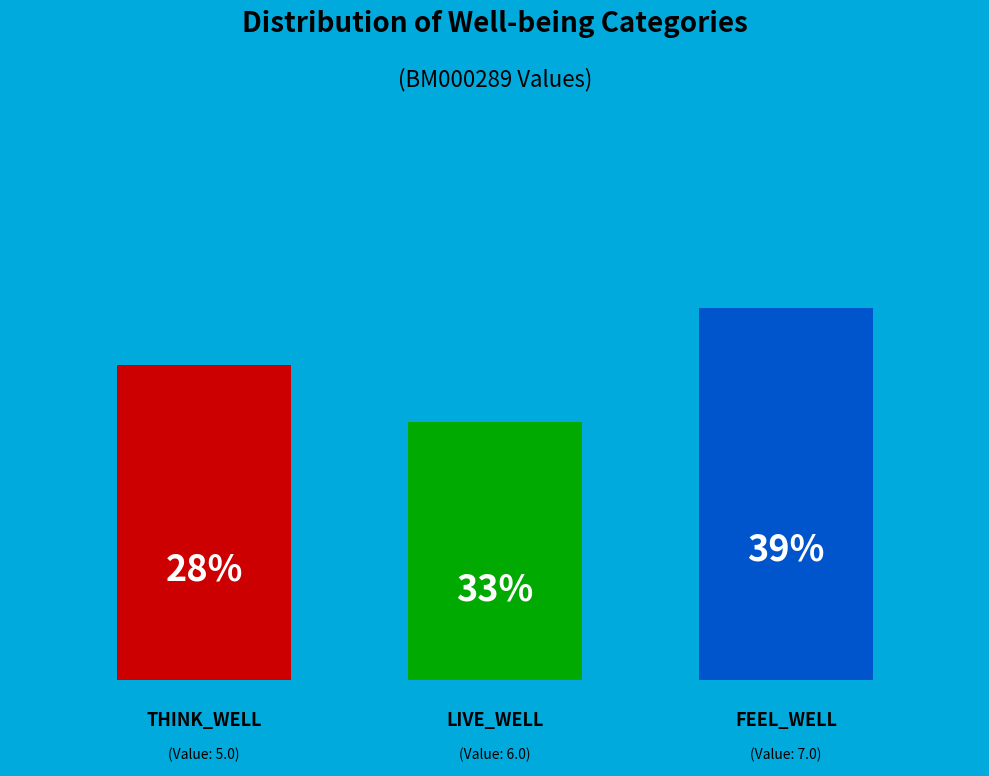

To the nearest percent, what portion does FEEL_WELL represent?

39%